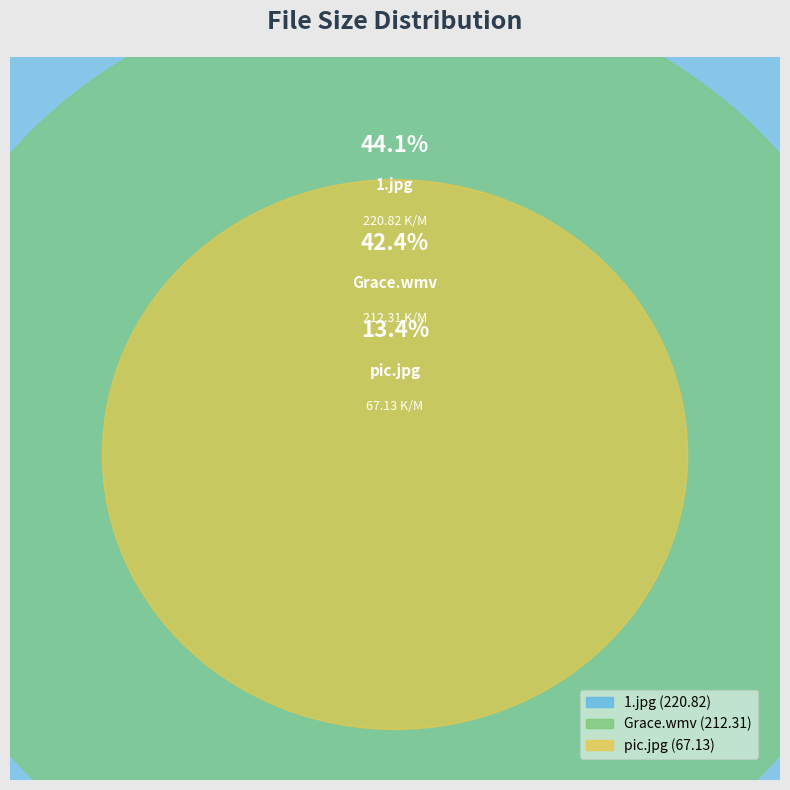

What is the change in value from 1.jpg to pic.jpg?

-153.7